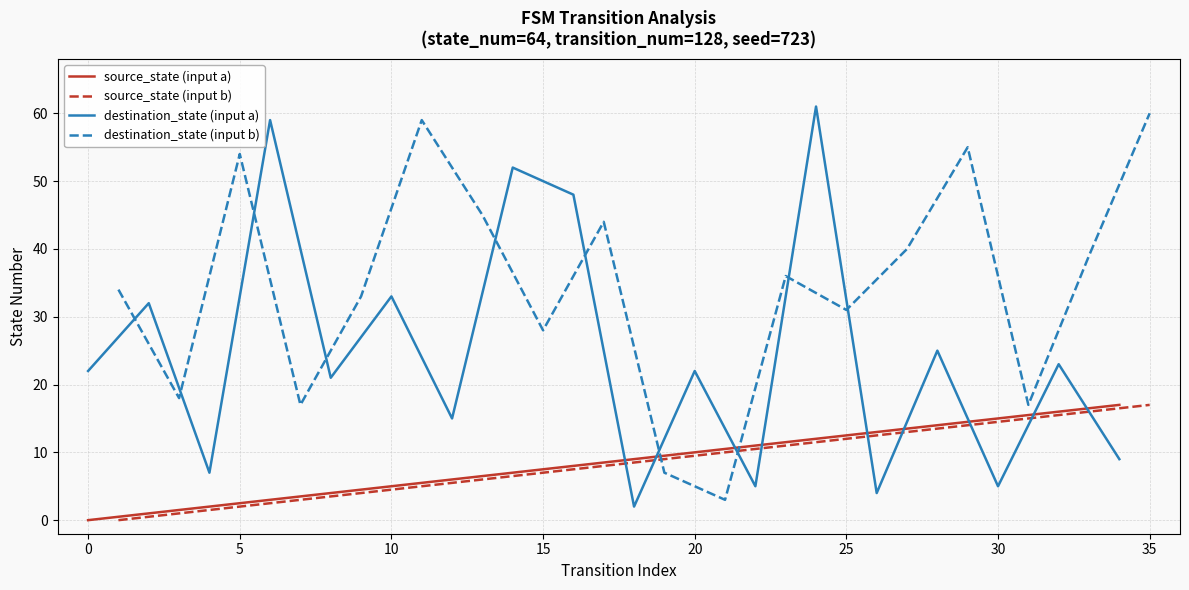

At which label is destination_state (input b) closest to 31?

25